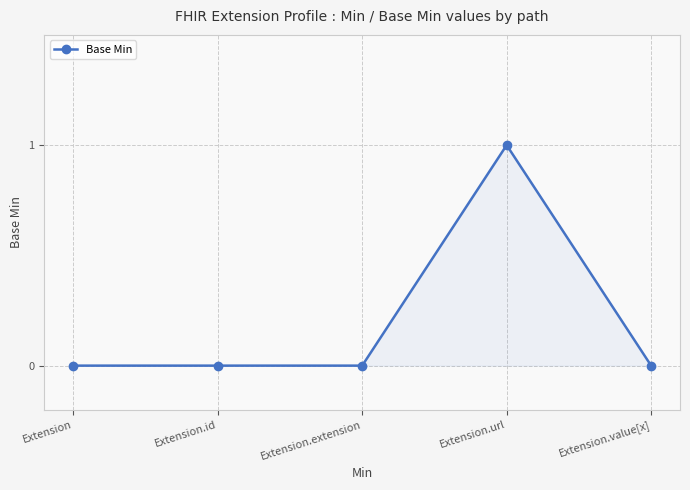

What is the change in value from Extension.extension to Extension.url?

+1